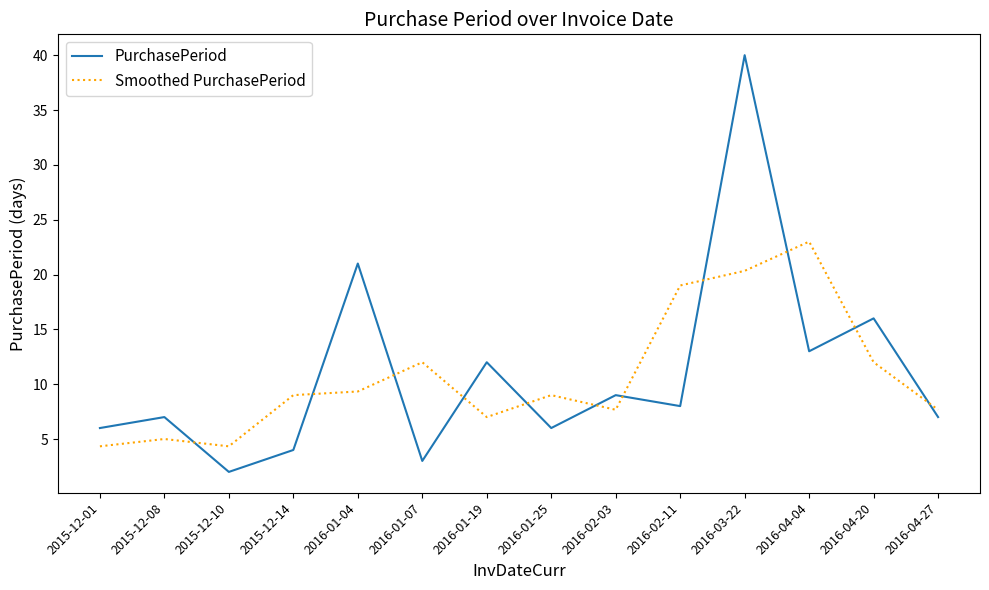

The Smoothed PurchasePeriod series shows 7.7 at 2016-04-27. True or false?

True